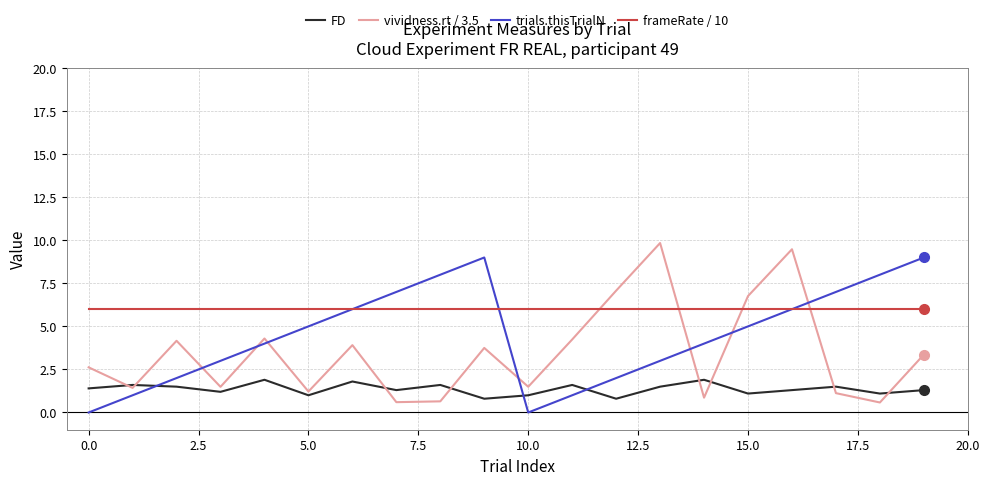

True or false: vividness.rt / 3.5 and trials.thisTrialN intersect in this chart.

True